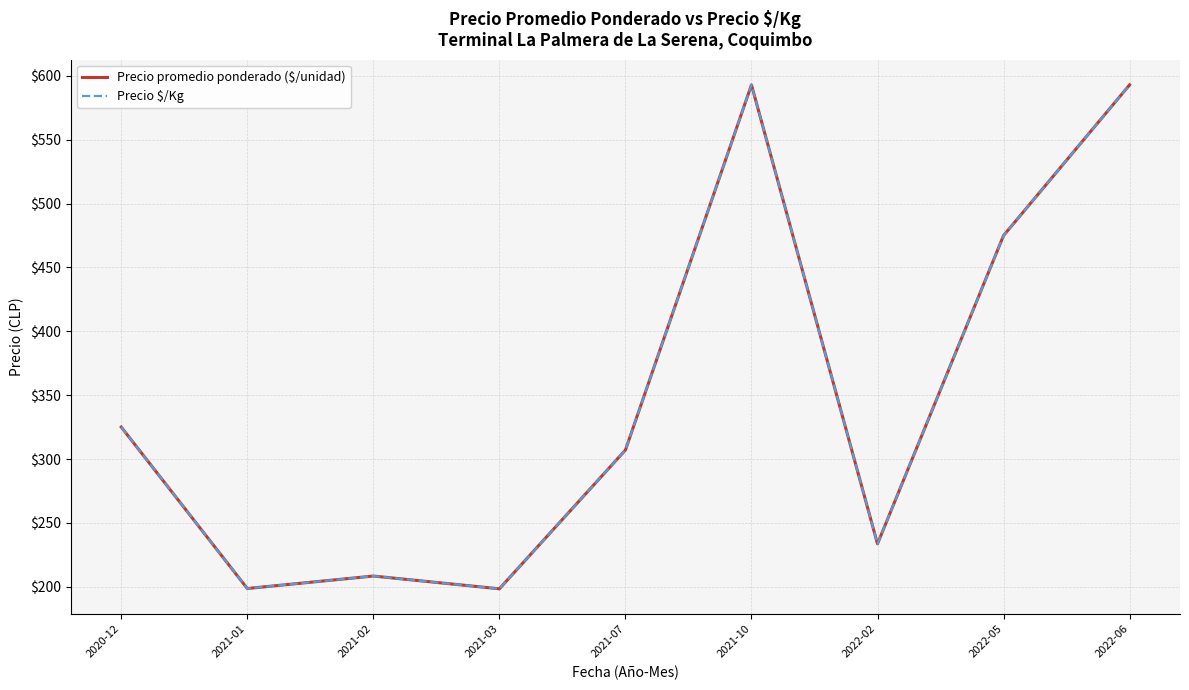

Which series changed the most between 2021-02 and 2021-03?

Precio promedio ponderado ($/unidad)